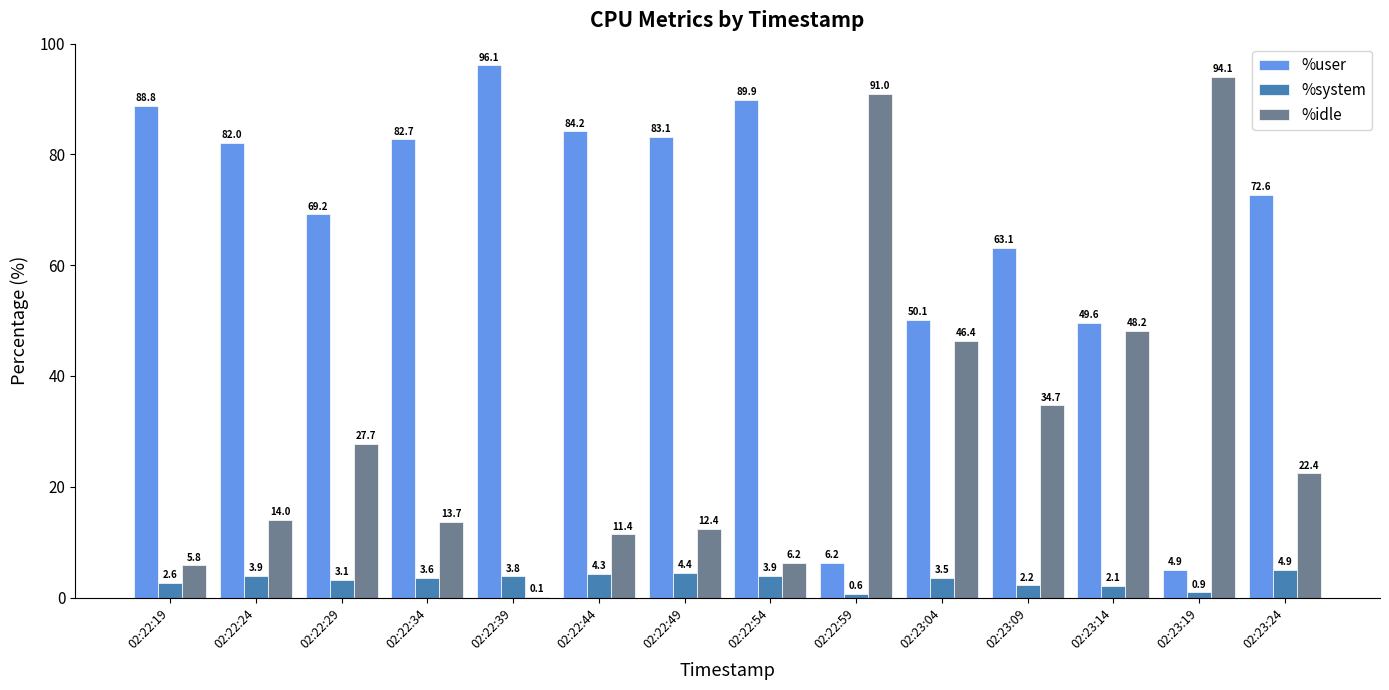

Which series has the widest spread of values?

%idle